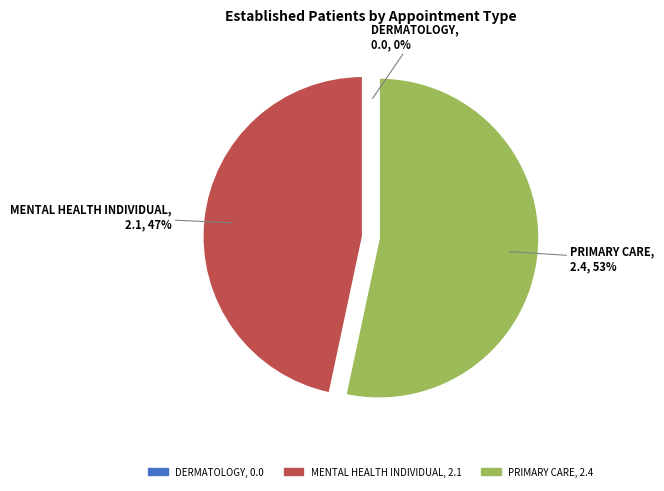

To the nearest percent, what portion does MENTAL HEALTH INDIVIDUAL represent?

47%